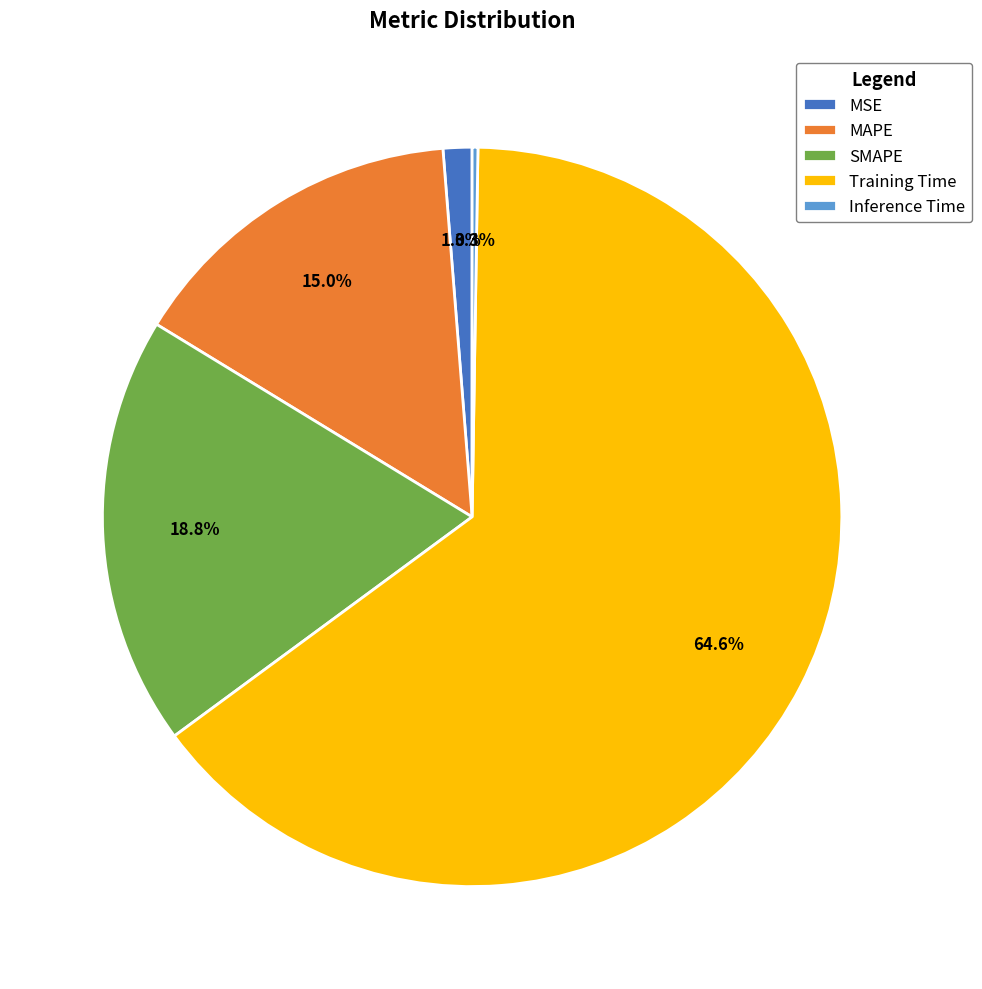

To the nearest percent, what portion does SMAPE represent?

19%